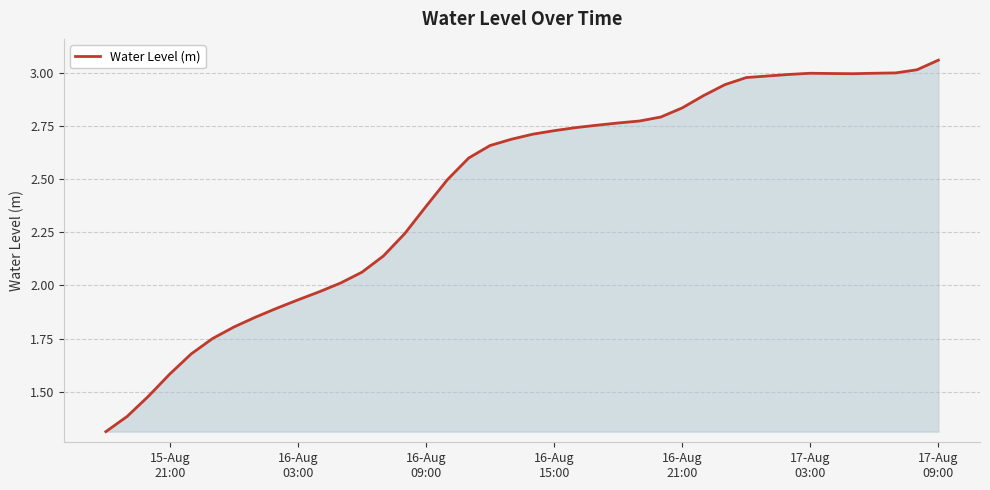

What is the minimum value shown in the chart?

1.3